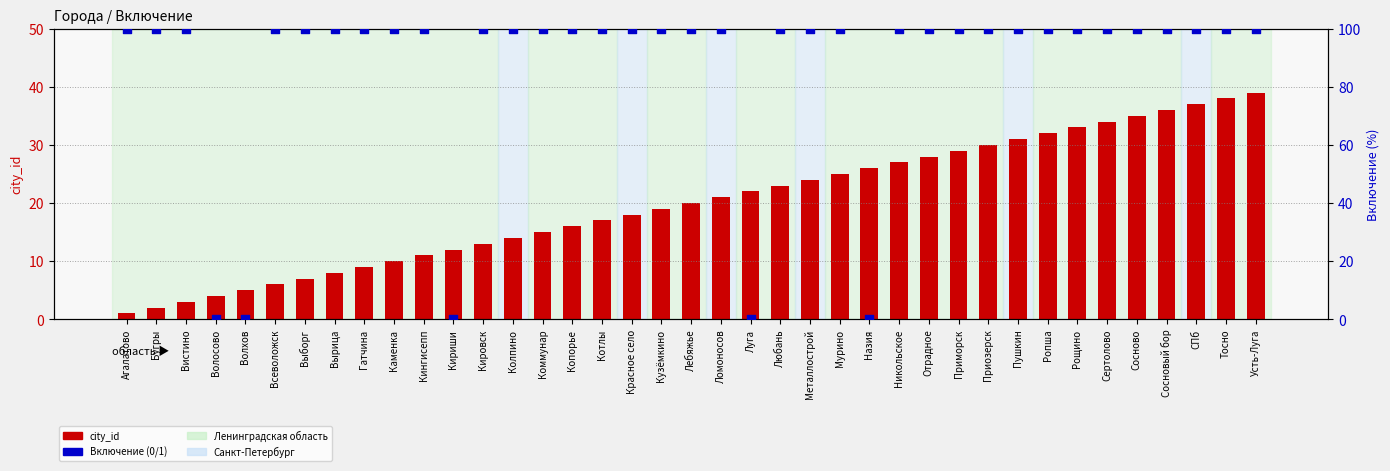

Which series has the largest total across all categories?

Включение (0/1)